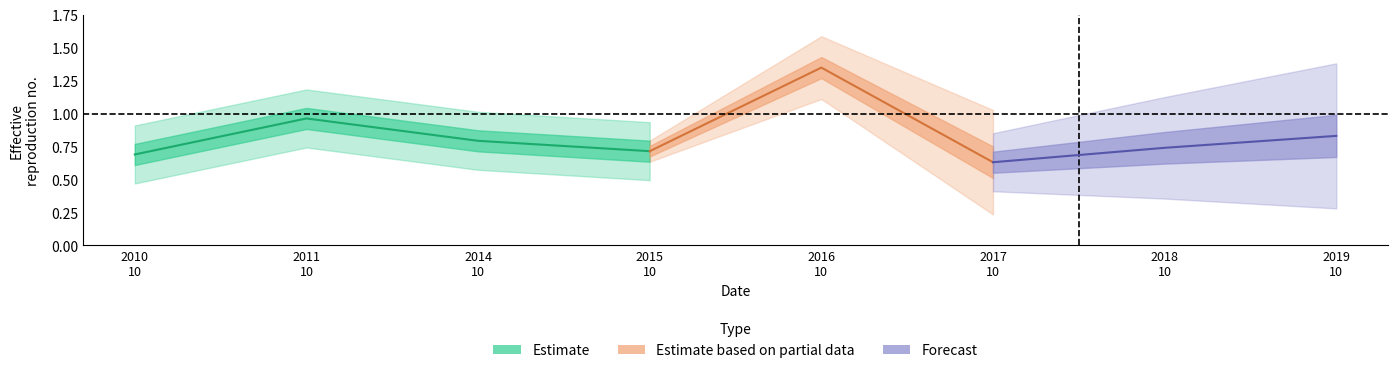

Which category has the lowest value across all series?

2017-10-15